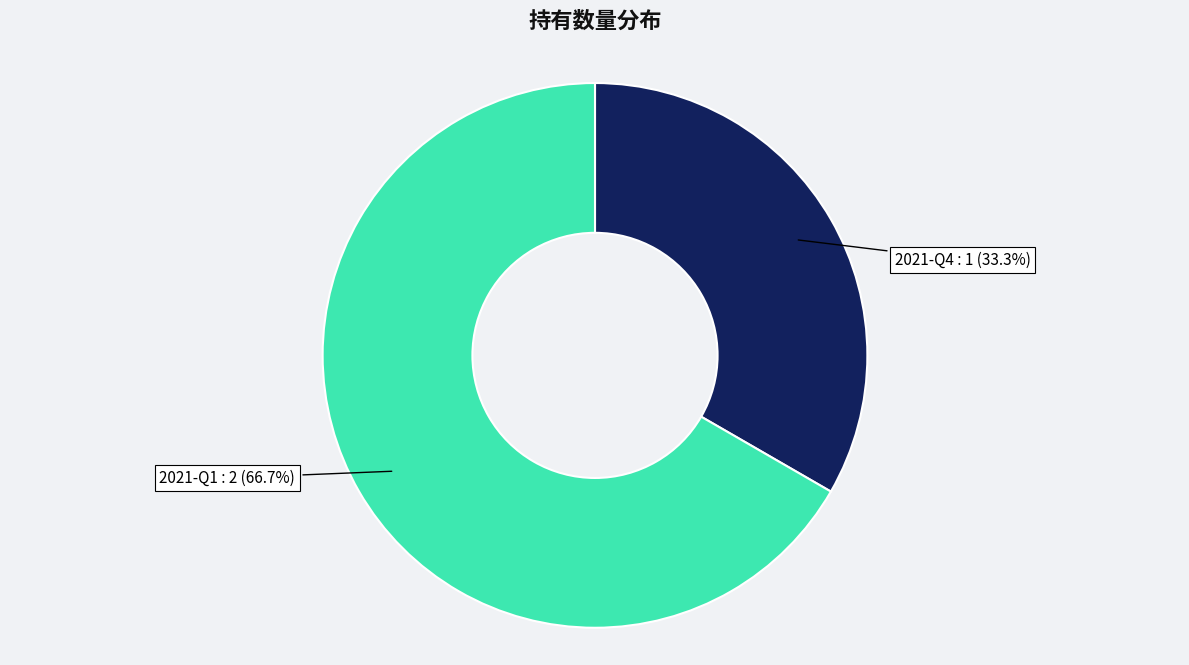

True or false: 2021-Q4 accounts for 33% of the total.

True